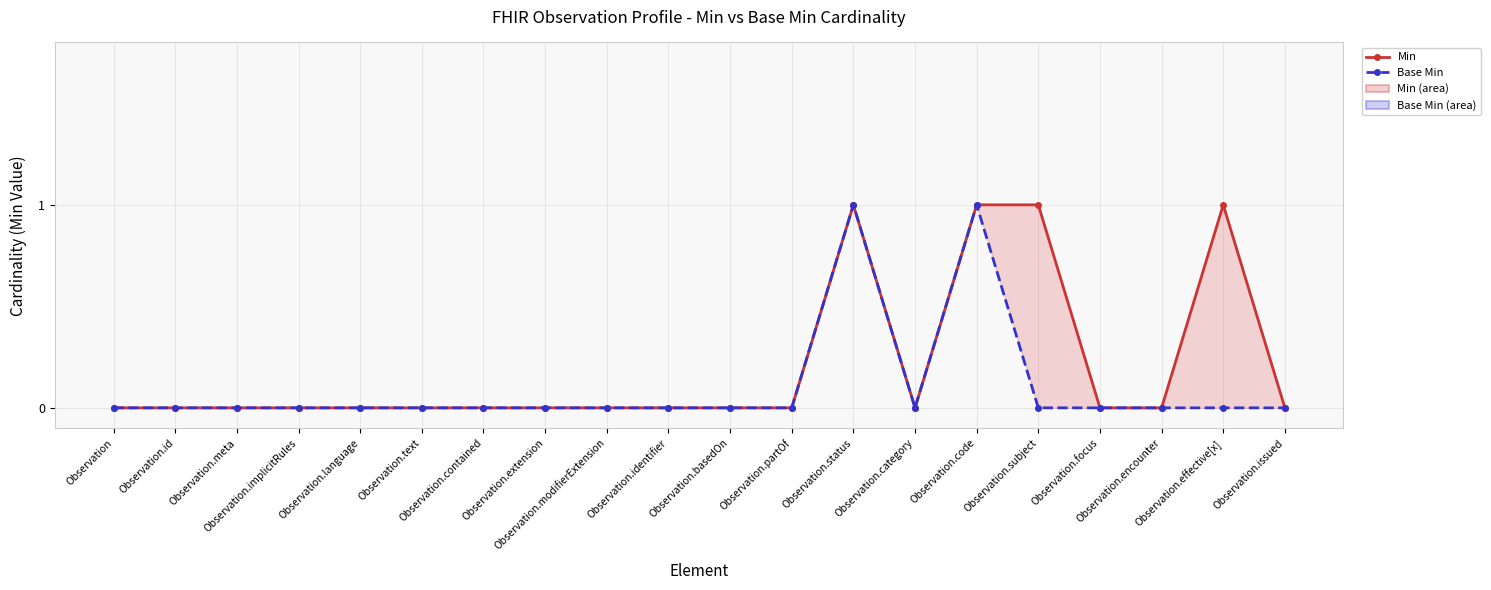

Is it true that Min equals -1 at Observation.language?

False